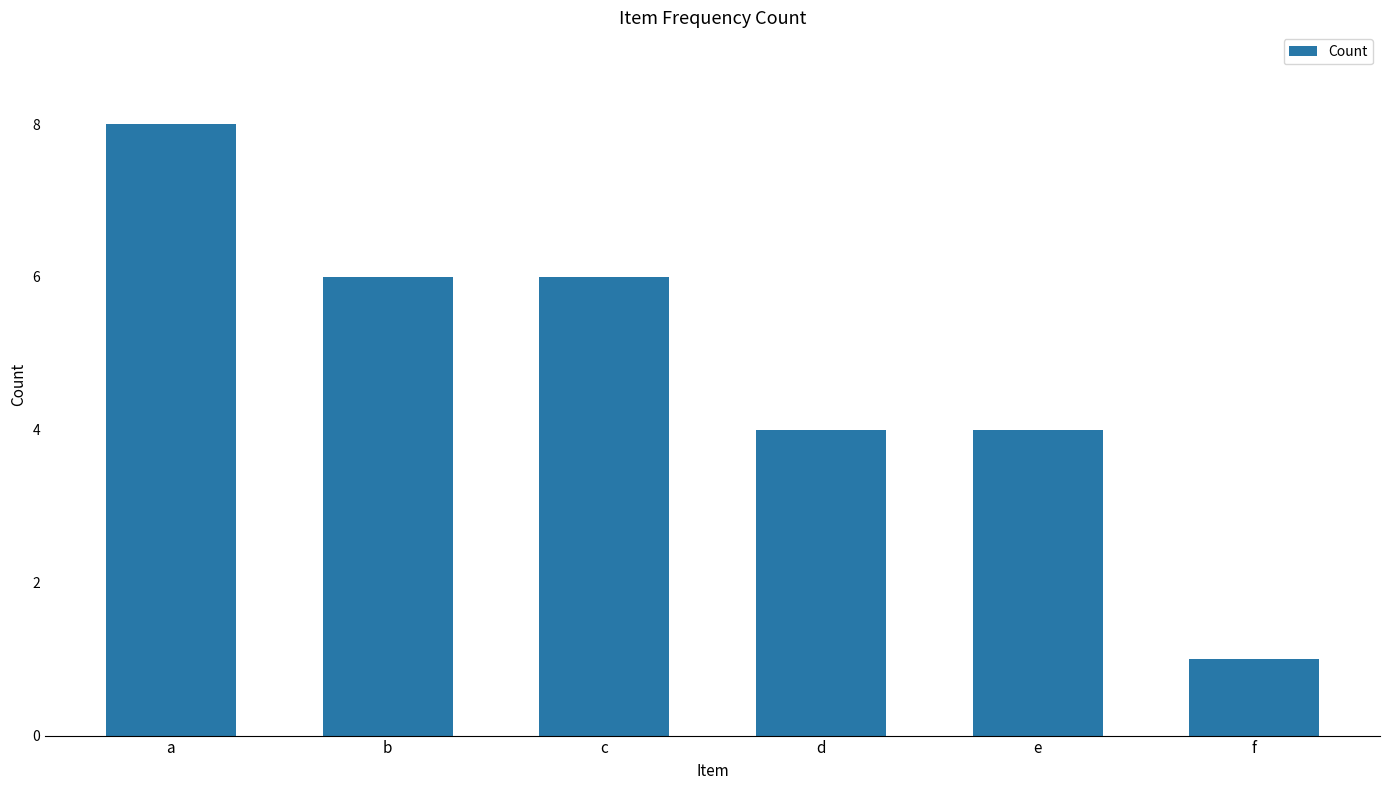

What is the difference between the values at f and d?

3